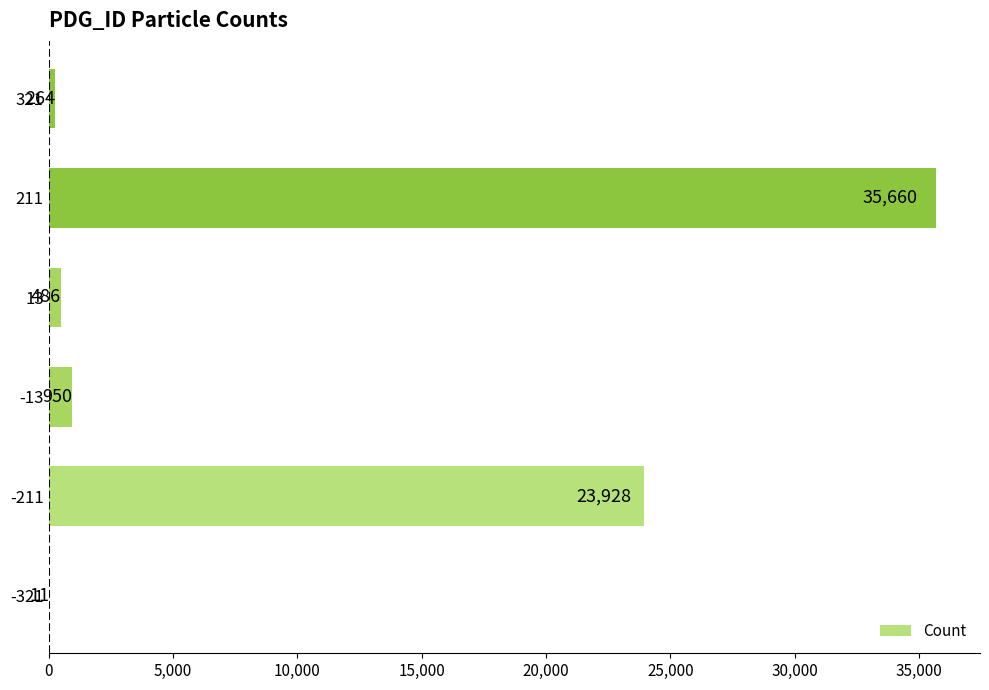

What is the greatest value displayed?

35660